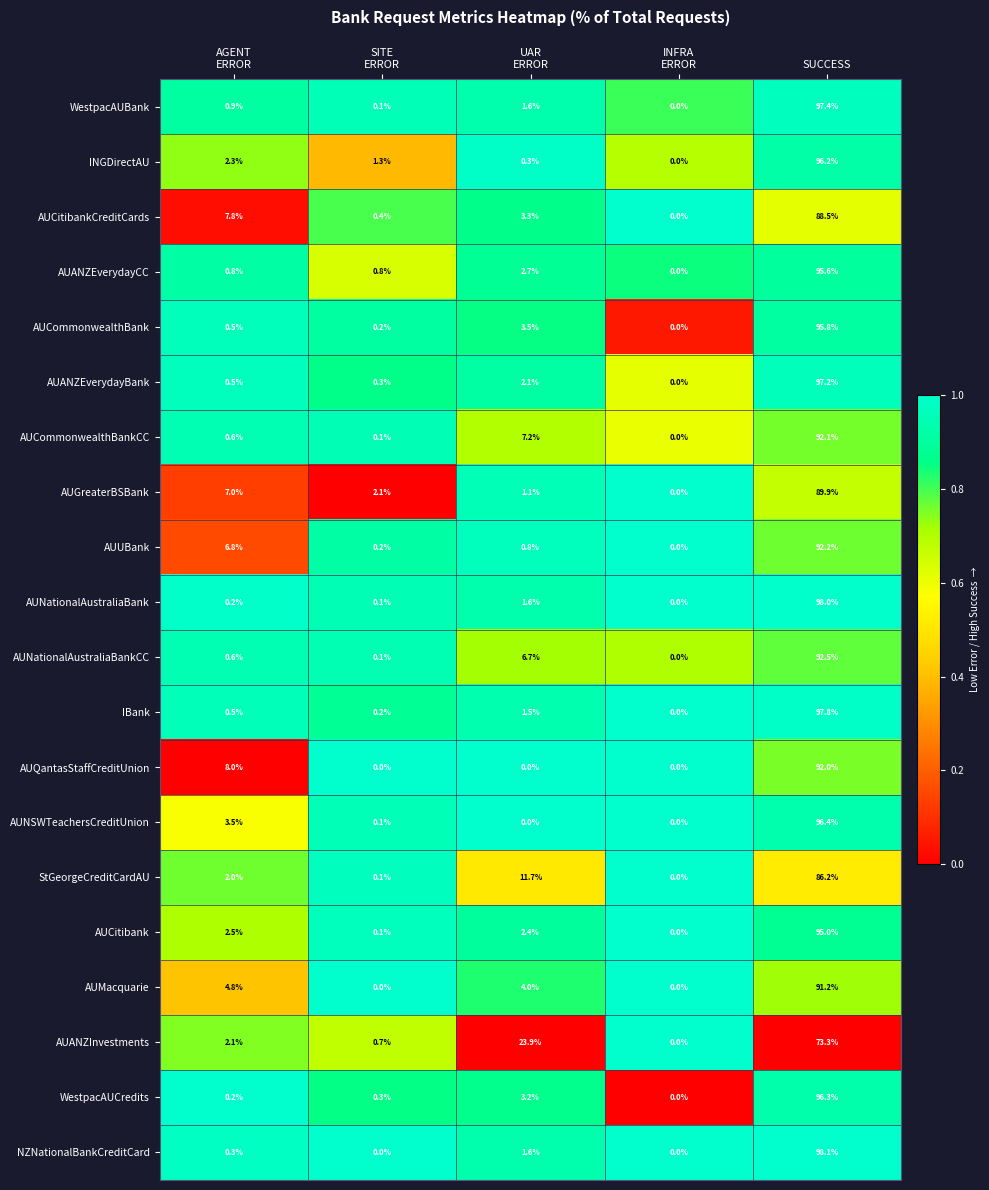

Read the AUCommonwealthBankCC value at SUCCESS.

92.1